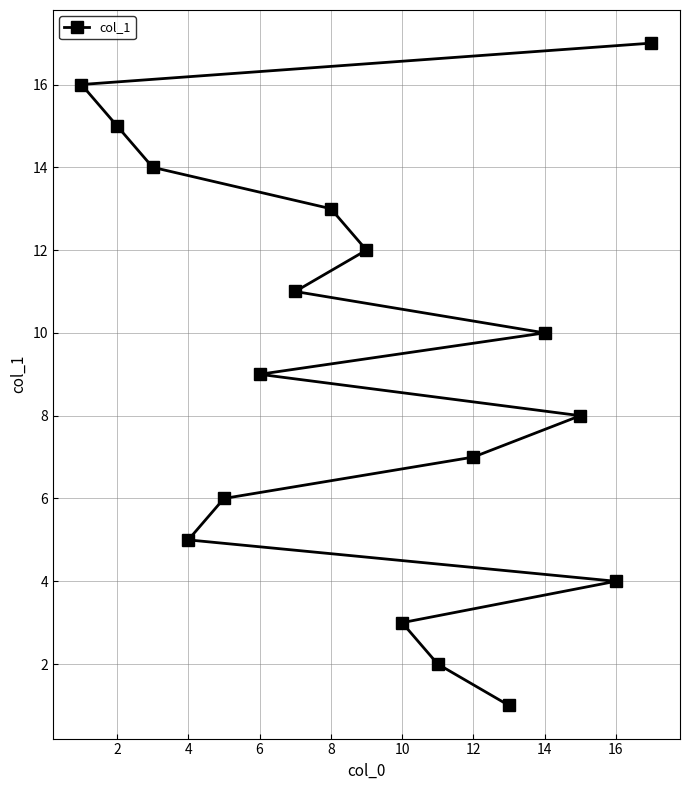

Is it true that the value at 4 is 5?

True